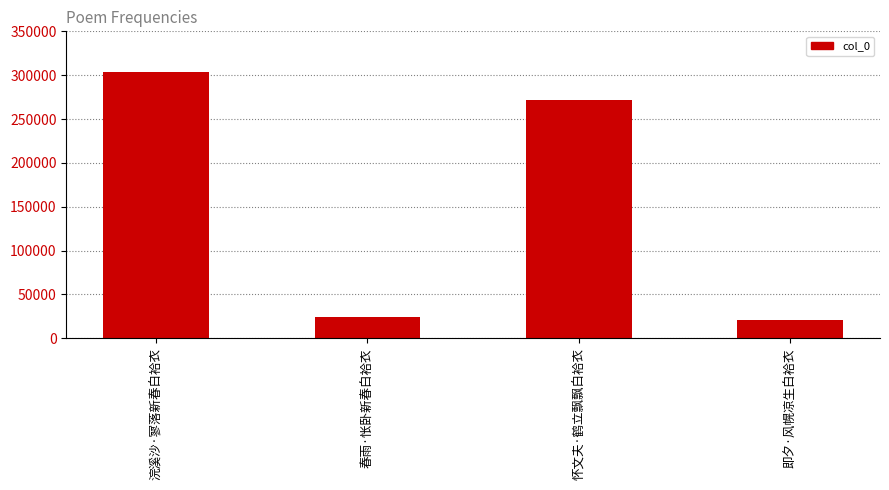

The chart shows a value of 358253 at 怀文夫·鹤立飘飘白袷衣. True or false?

False